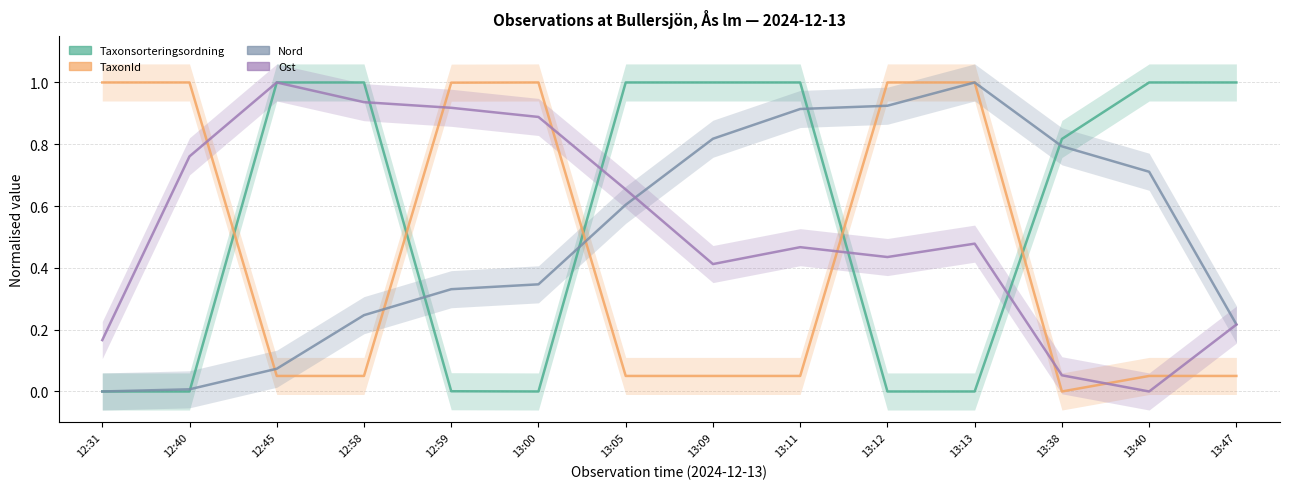

List the series in order of their peak value, lowest first.

Taxonsorteringsordning, TaxonId, Nord, Ost